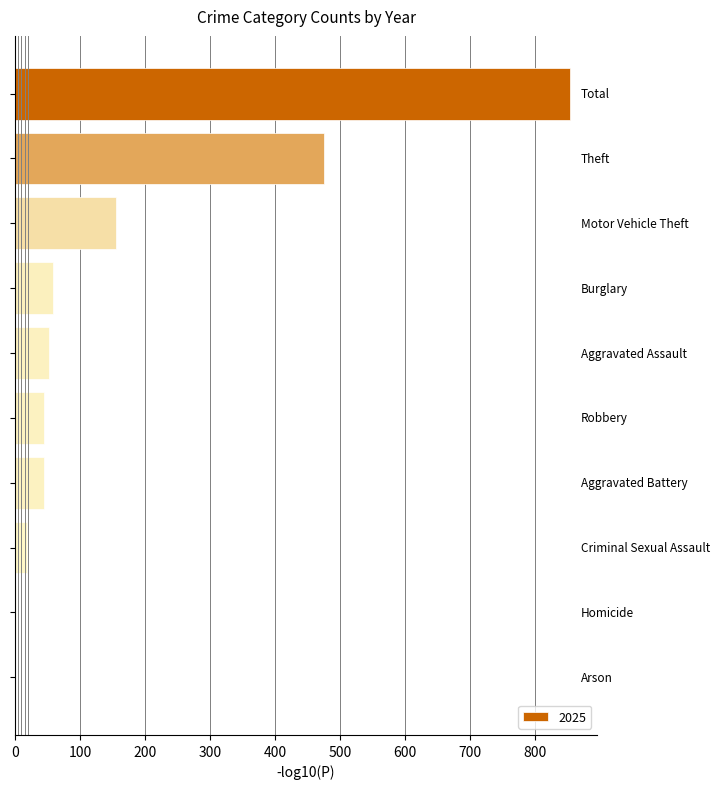

What is the sum of all values?

1706